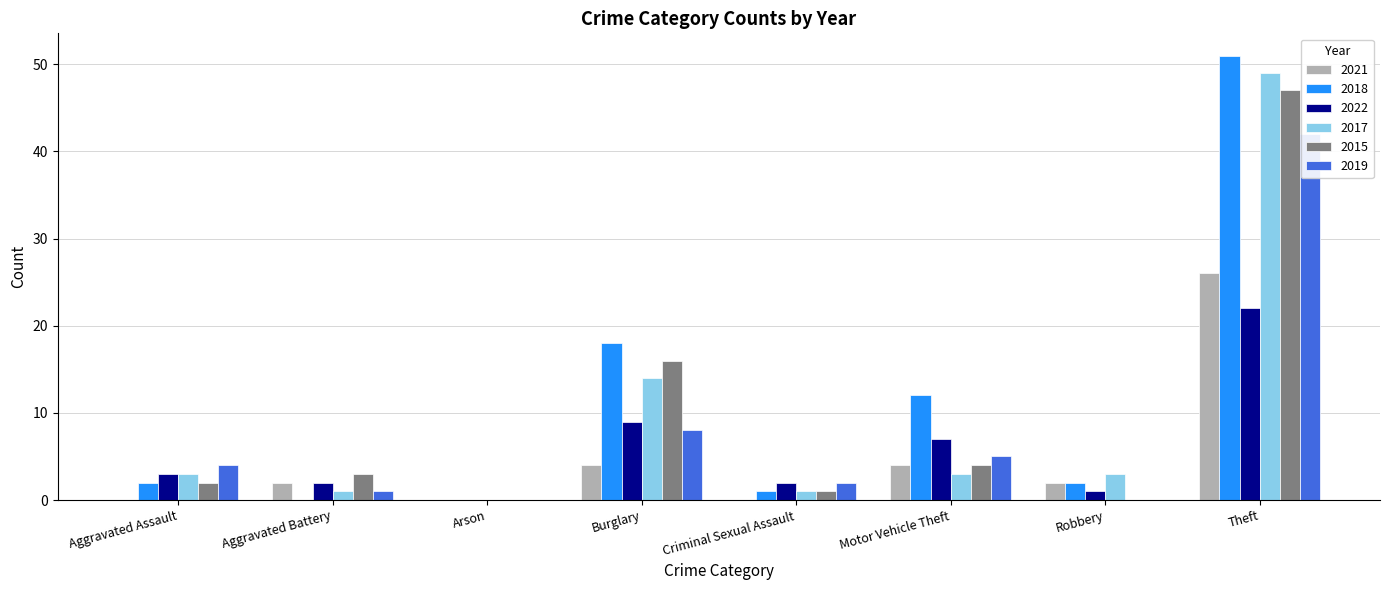

The 2018 series shows 28 at Arson. True or false?

False